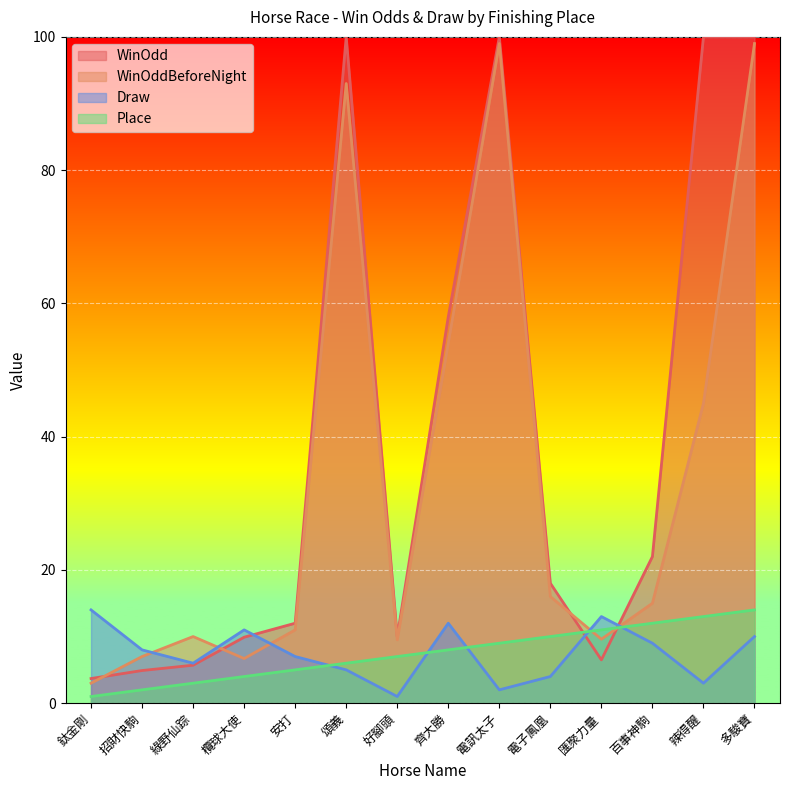

Count the number of categories in the chart.

14